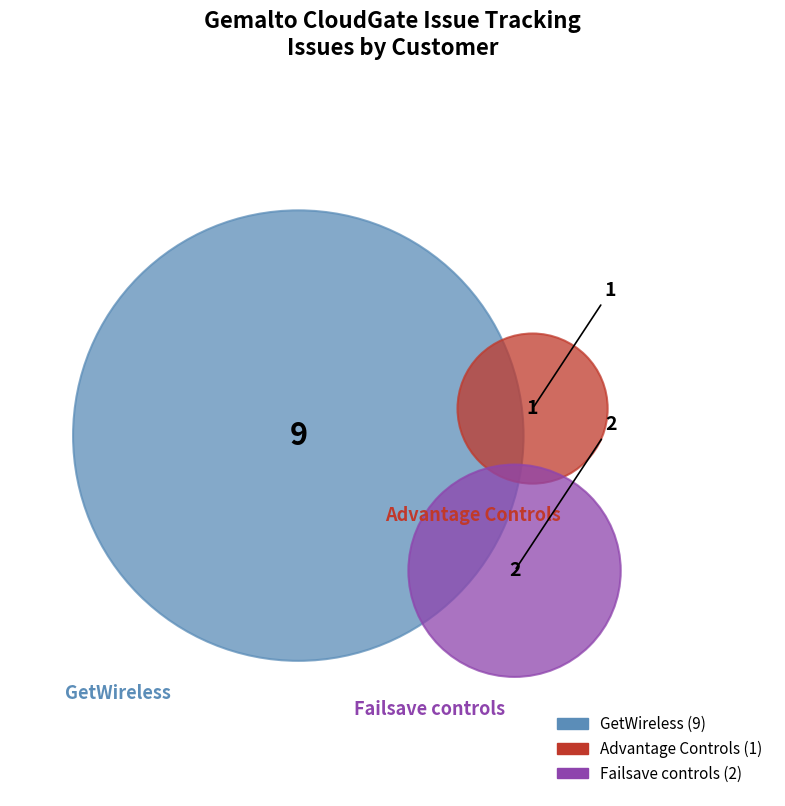

What percentage do Failsave controls and Advantage Controls together represent?

25.0%